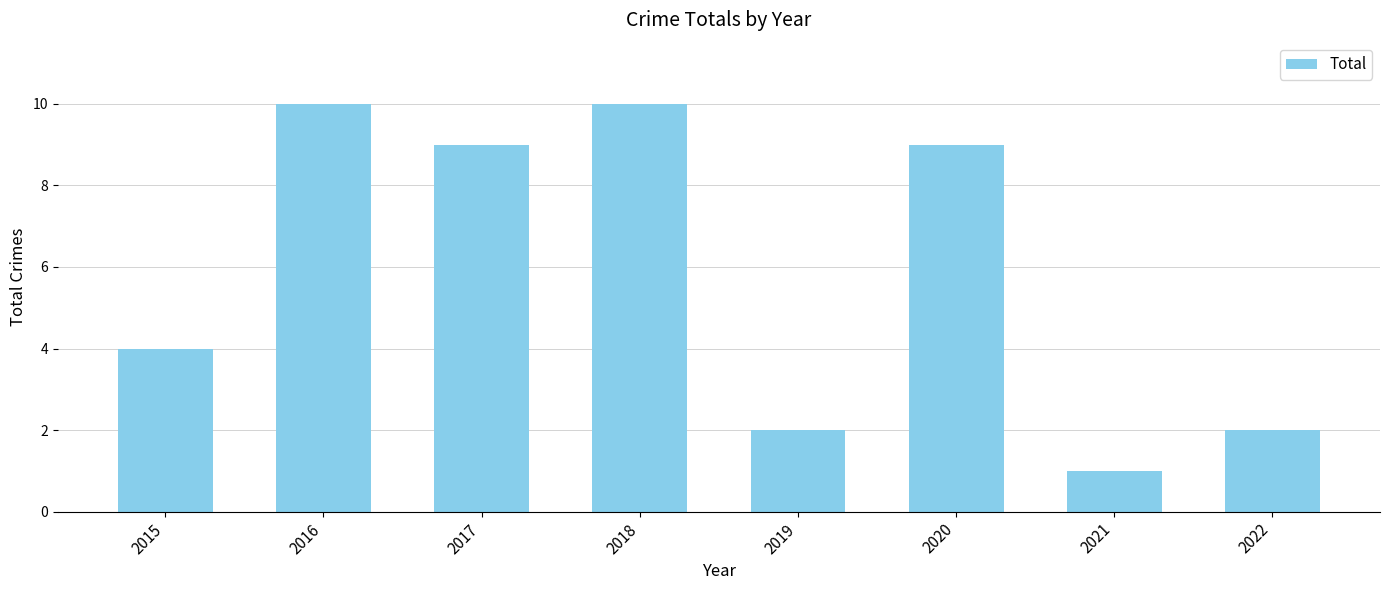

What is the approximate value at 2017?

9